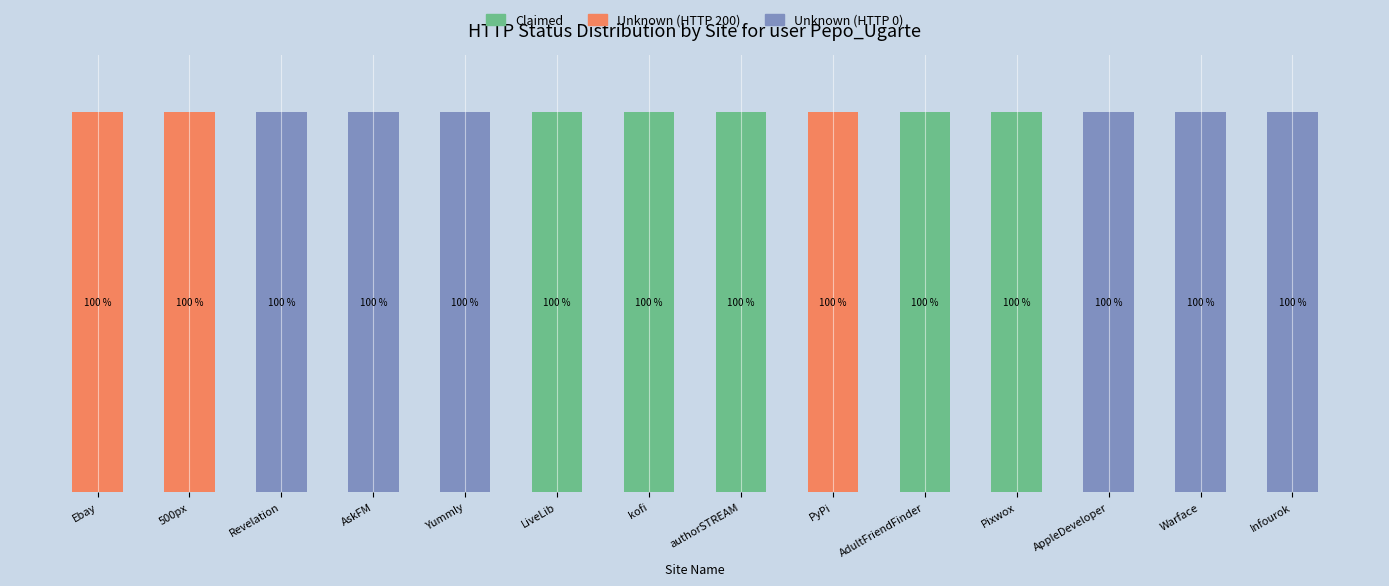

What is the label of the 14th bar from the right?

Ebay